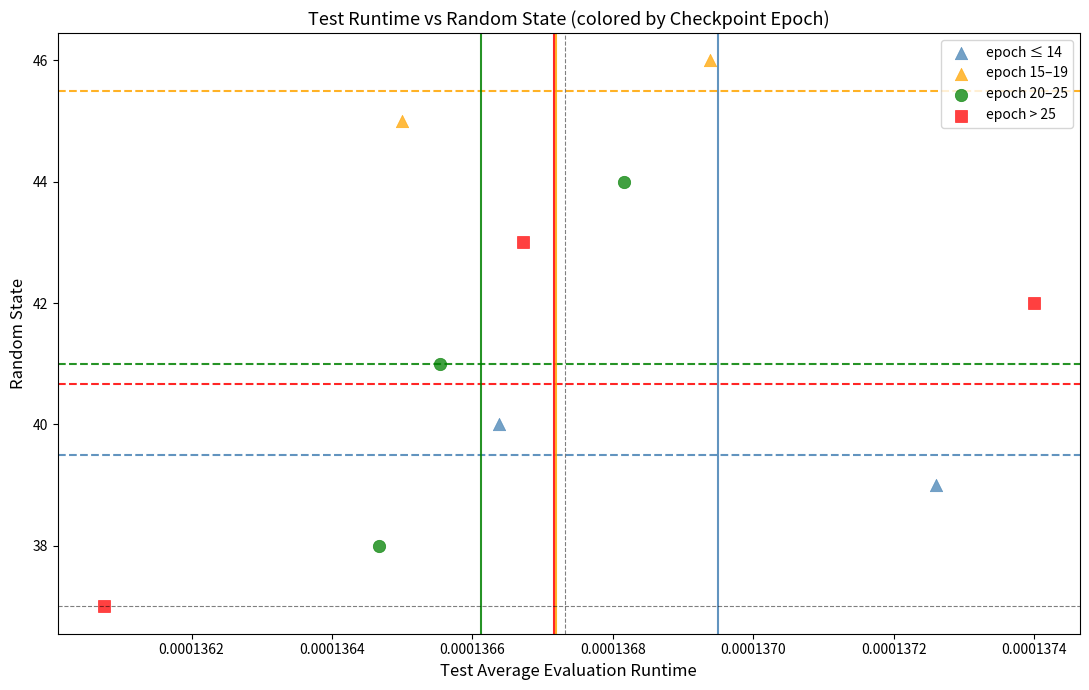

Which series contains the lowest Y value?

epoch > 25